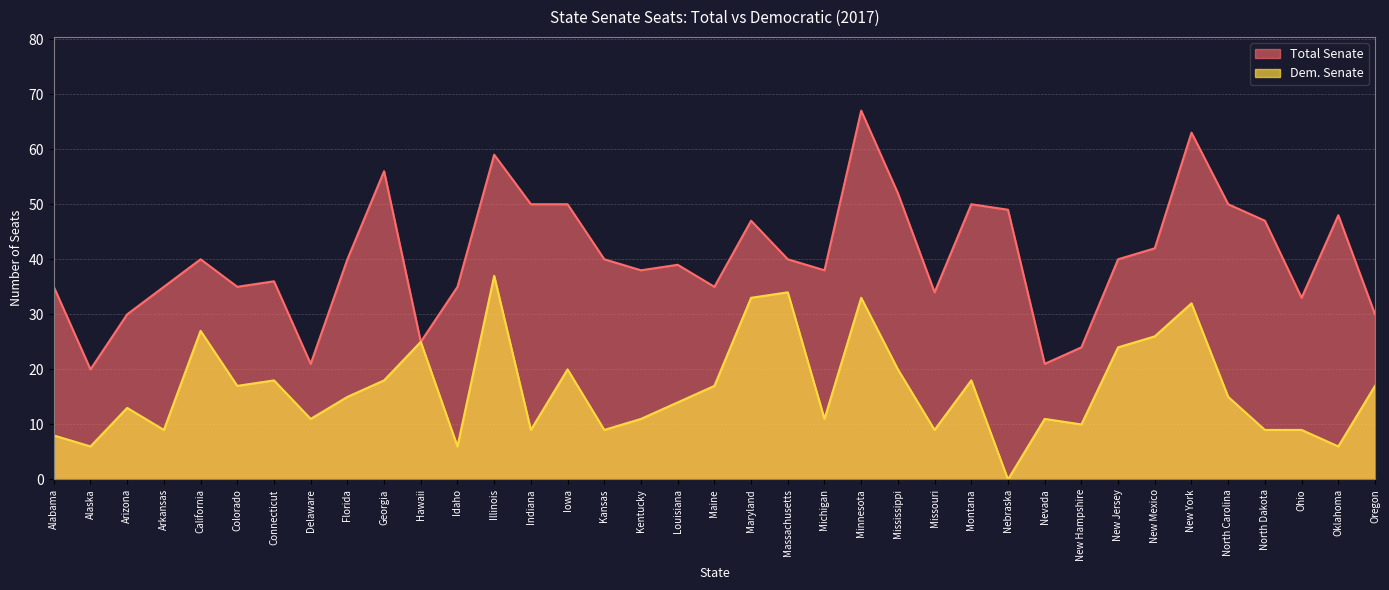

How many values in the Total Senate series are below 40?

18